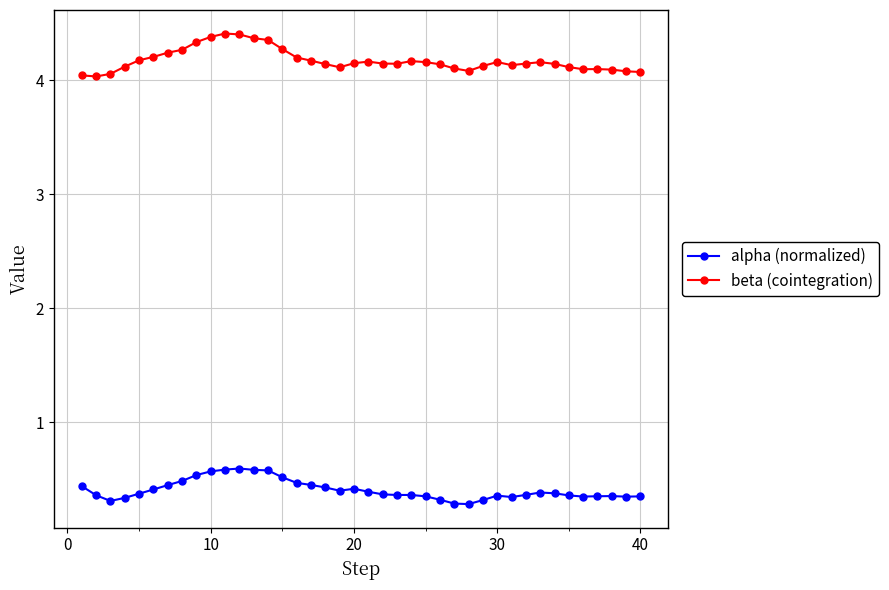

True or false: alpha (normalized) has more than 1 interior local peaks.

True